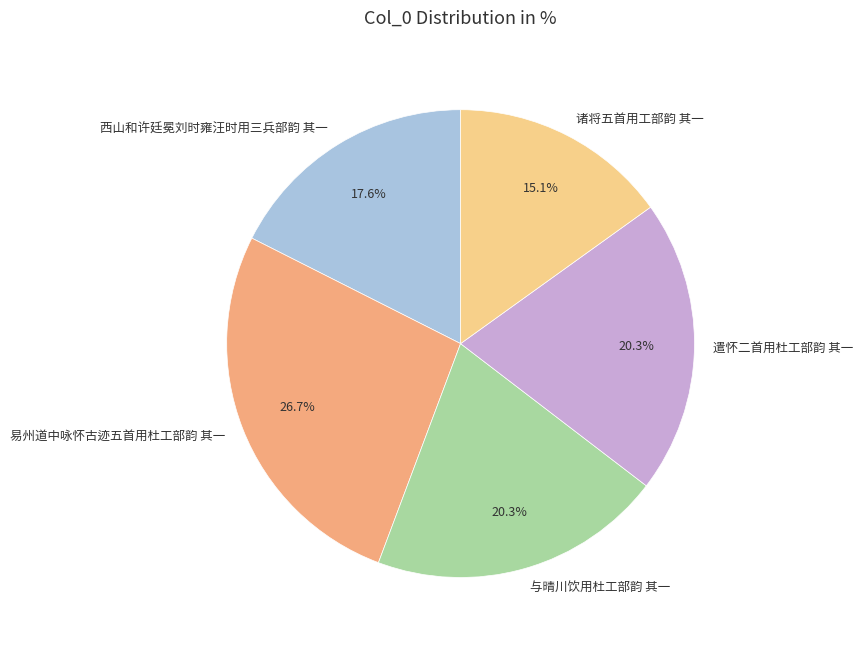

Is it true that 与晴川饮用杜工部韵 其一 is 20% of the pie?

True